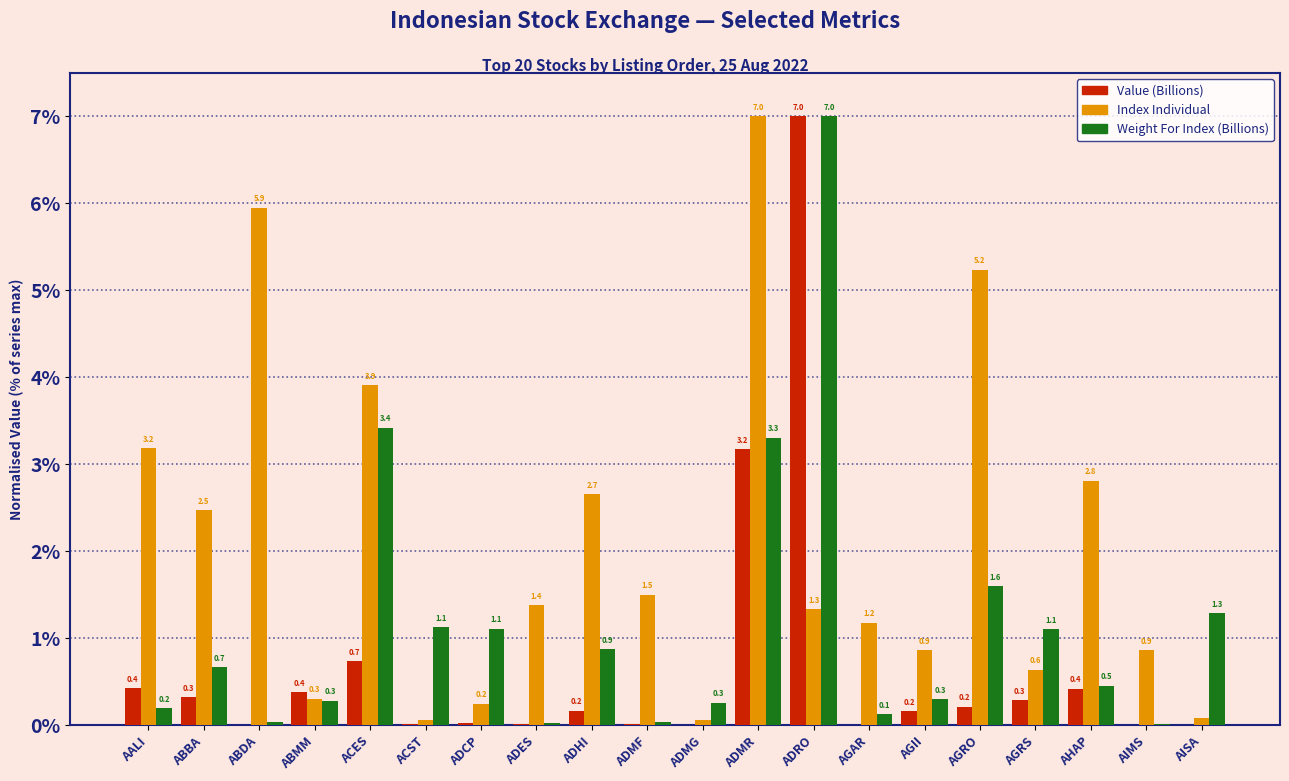

Is it true that Value (Billions) equals 0.0 at ACST?

True